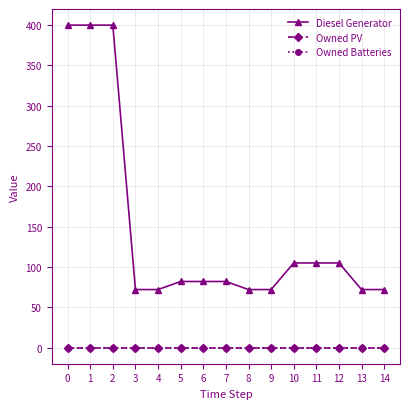

Does the chart have visible grid lines?

Yes